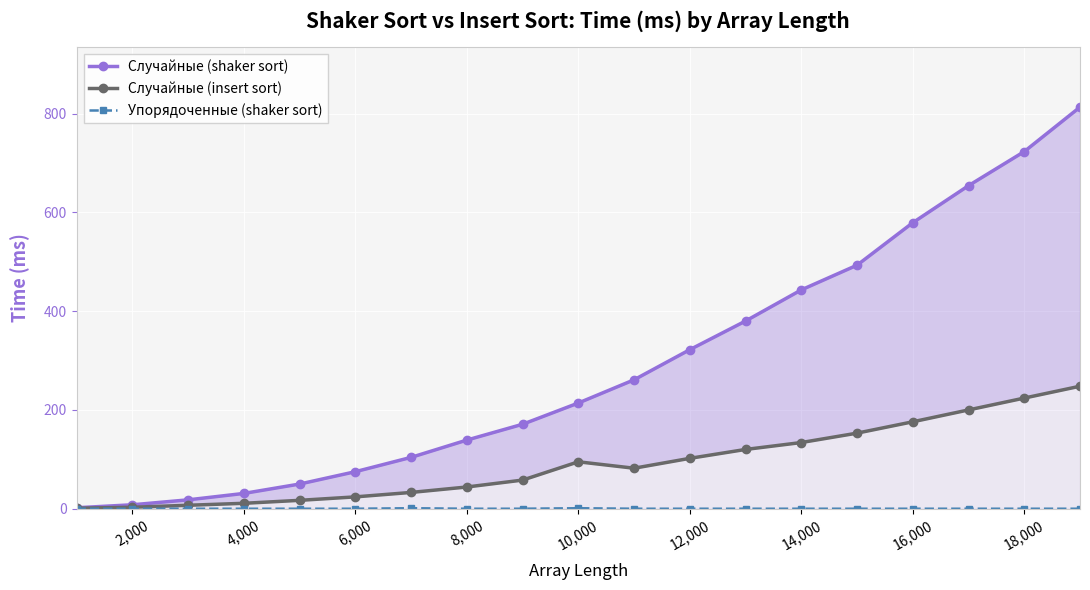

True or false: Случайные (insert sort) and Случайные (shaker sort) cross at least once.

False